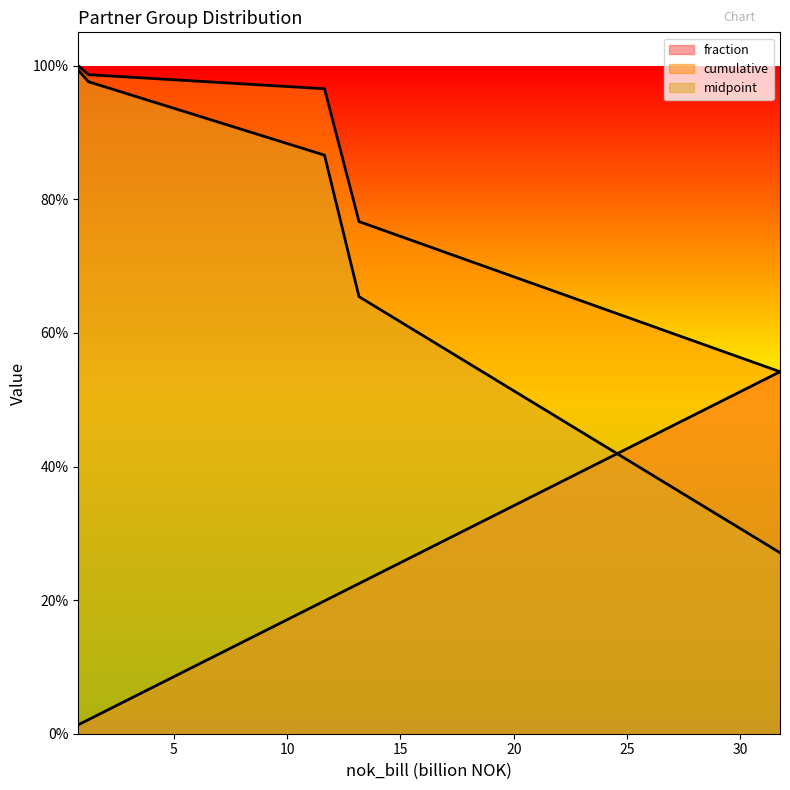

What is the difference between the cumulative values at 13.17051050944 and 1.23377709?

0.2